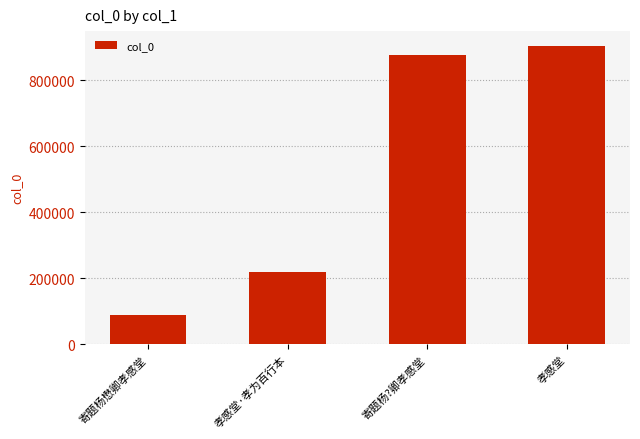

How many bars are there in total?

4